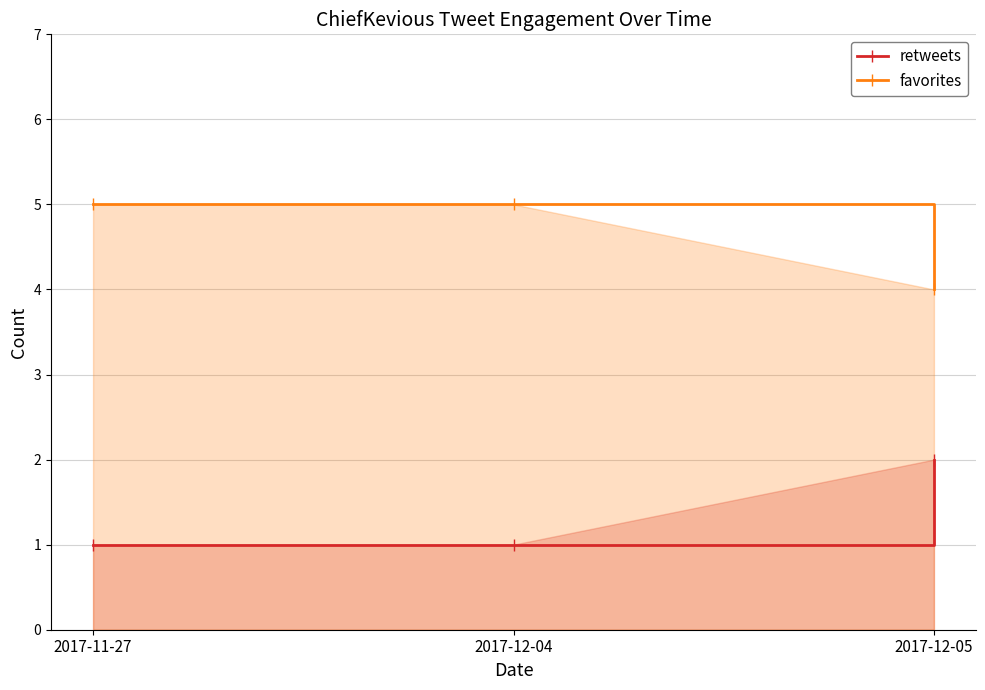

Between 2017-11-27 and 2017-12-04, which is larger?

2017-11-27